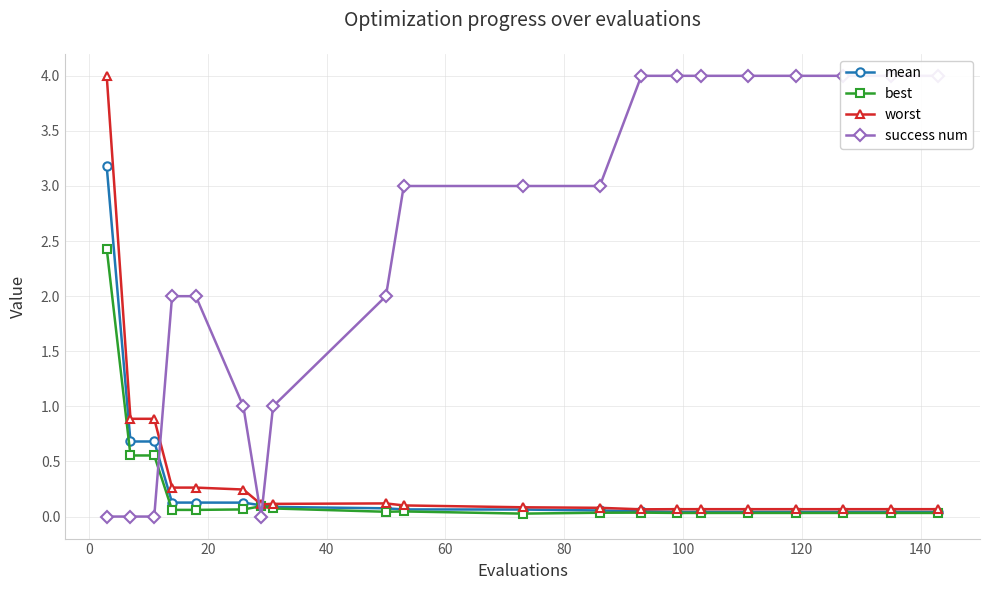

True or false: best has more than 2 interior local peaks.

True